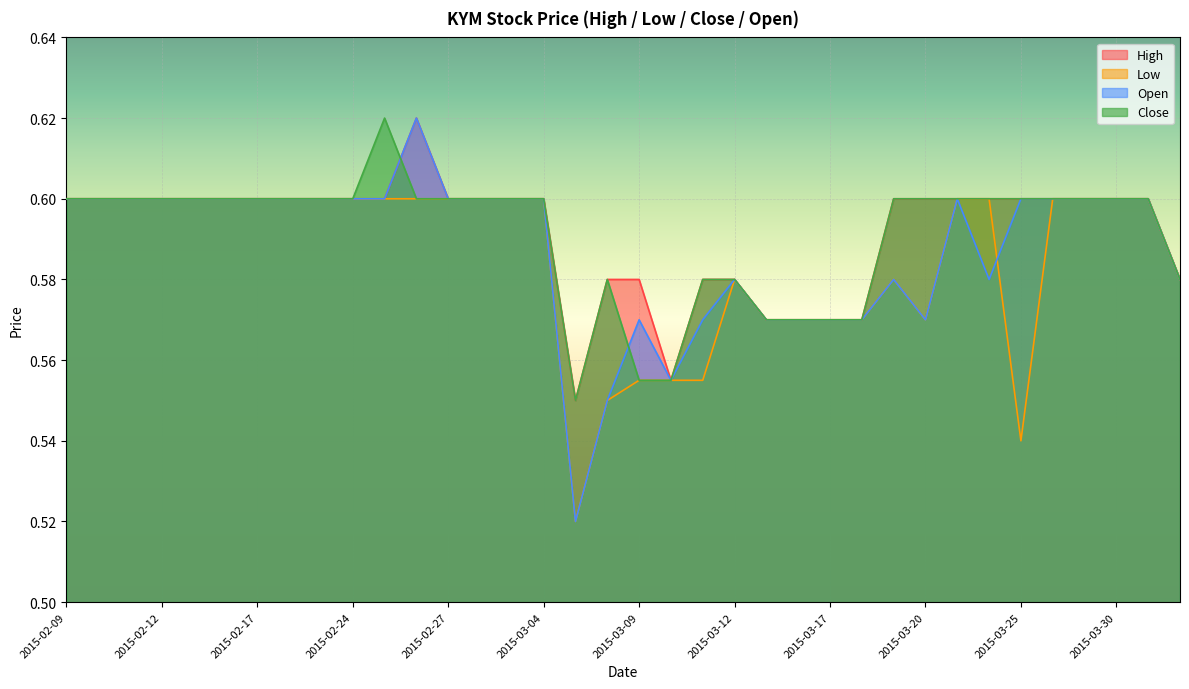

At which label is close closest to 0?

2015-03-05